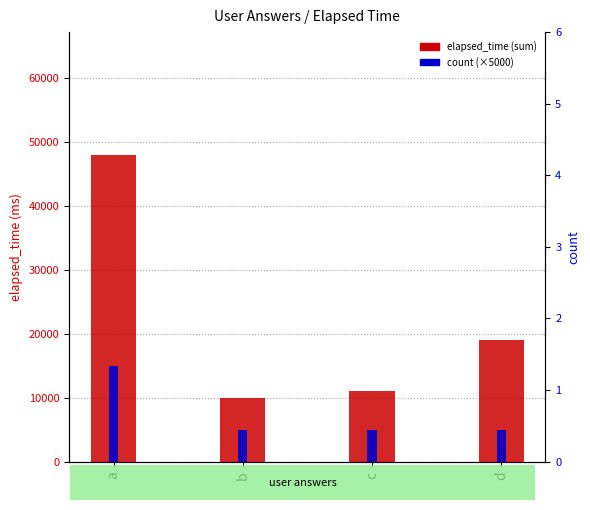

True or false: count (×5000) has a value of 1743 at d.

False